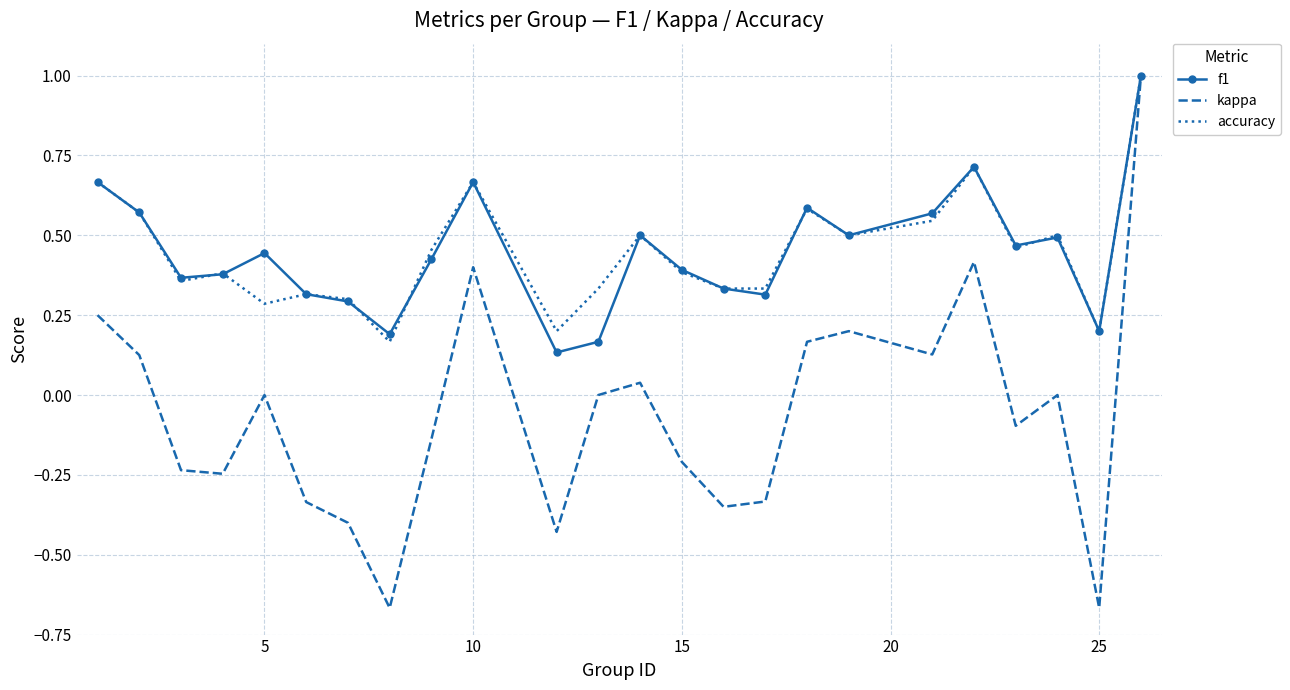

What is the maximum value for kappa?

1.0